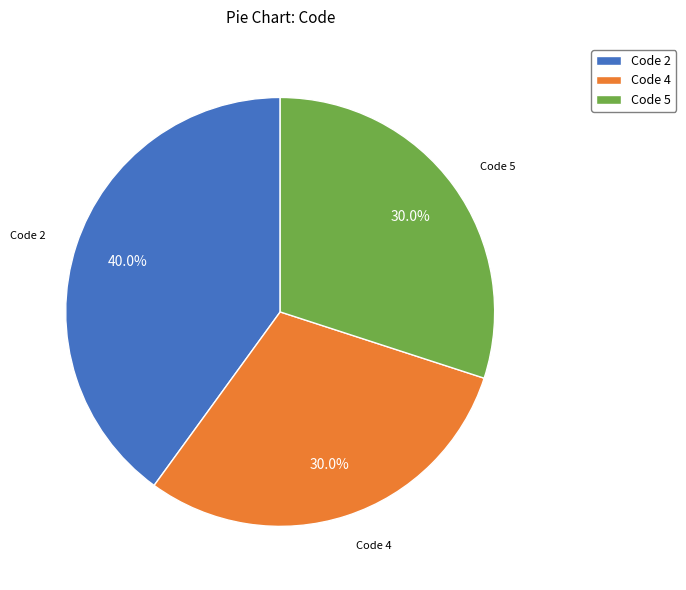

How much of the chart is everything except Code 5?

70.0%